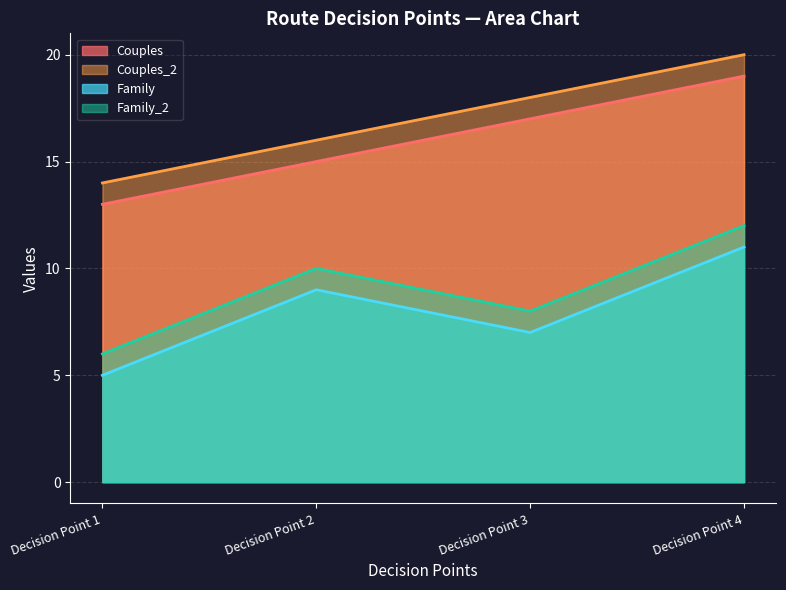

What is the average value of the Family series?

8